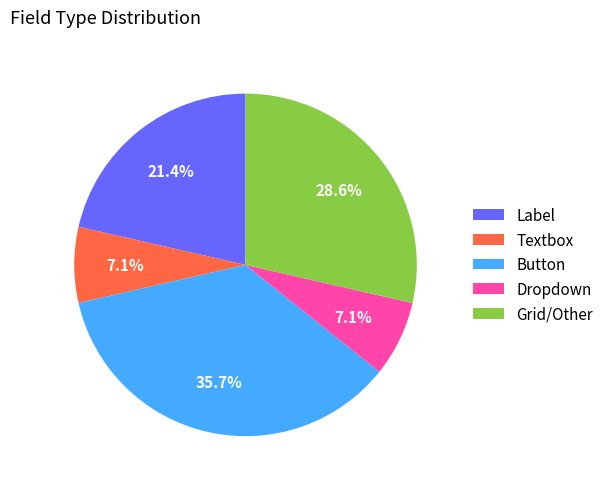

Approximately how many times larger is the value at Label compared to Textbox?

3.0